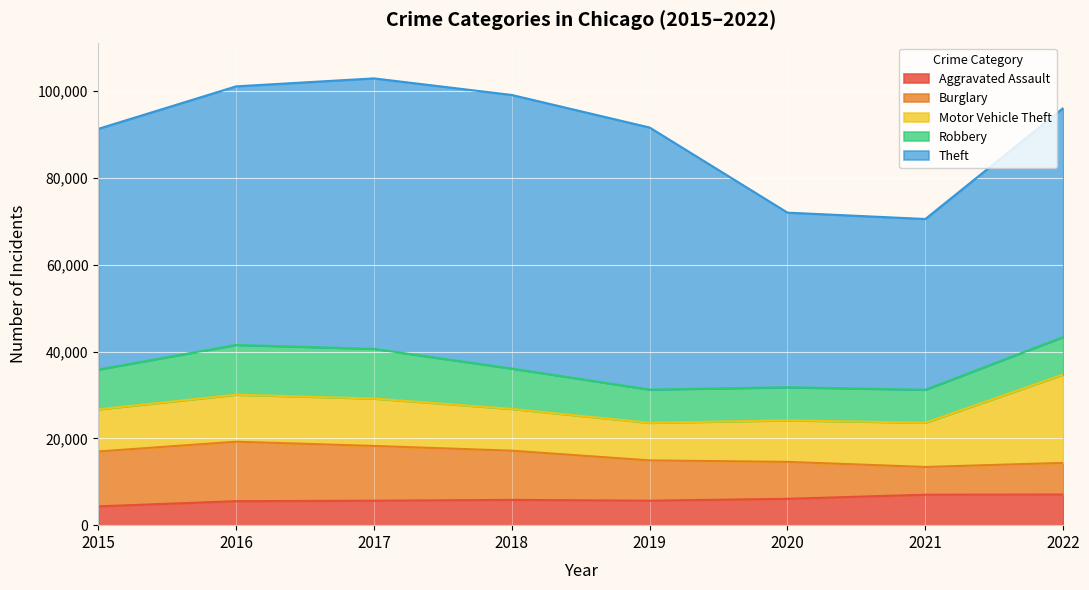

How many values in the Robbery series exceed 9174?

3